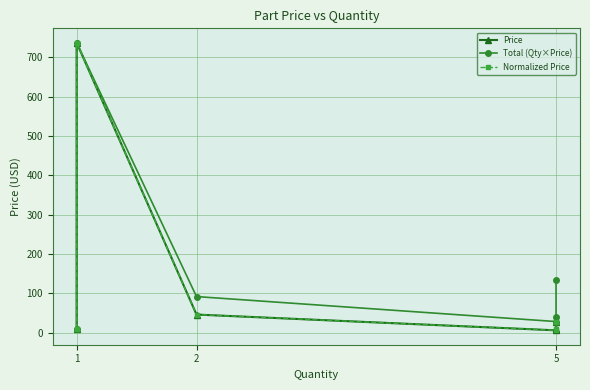

What is the lowest value of the Normalized Price series?

5.6